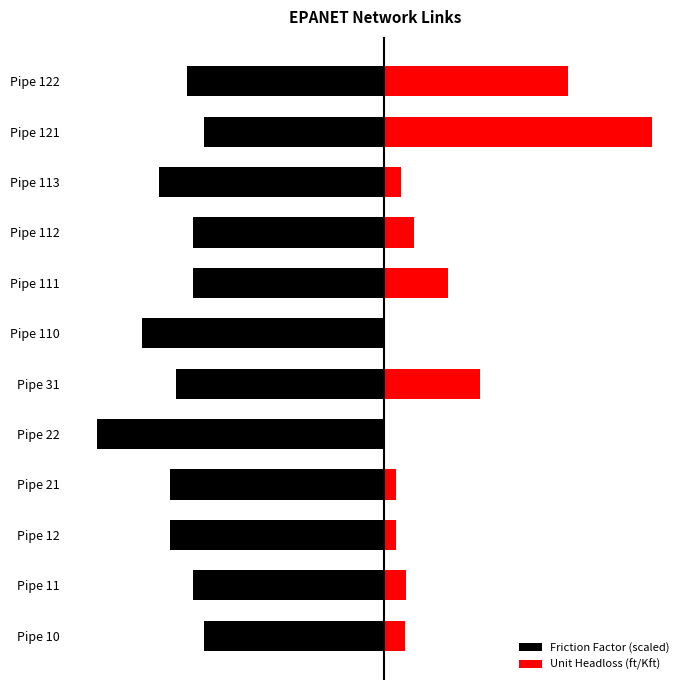

What is the maximum value shown in the chart?

23.8